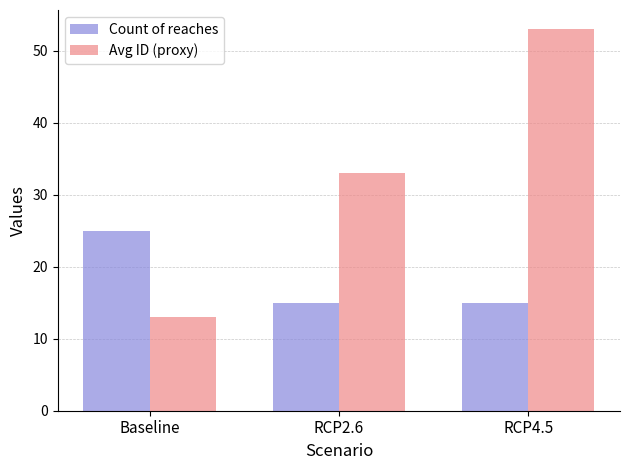

Is the value of Avg ID (proxy) at RCP2.6 greater than the value of Count of reaches at RCP2.6?

Yes